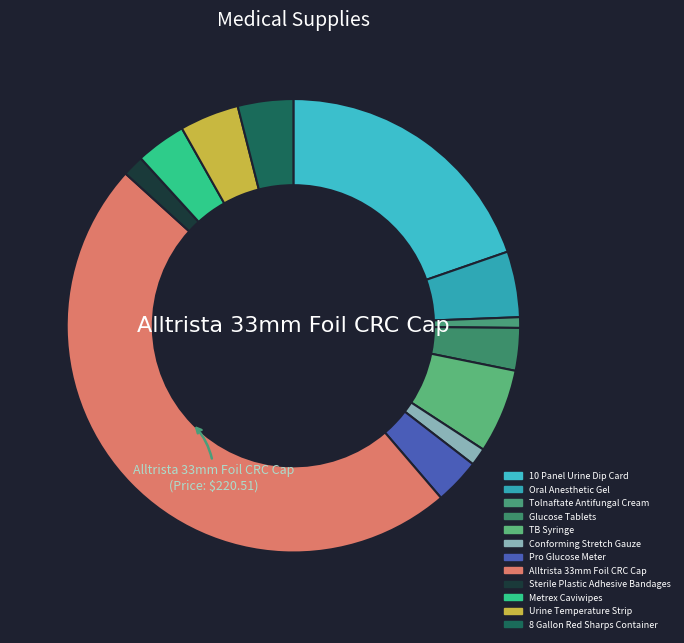

How many segments does this pie chart have?

12